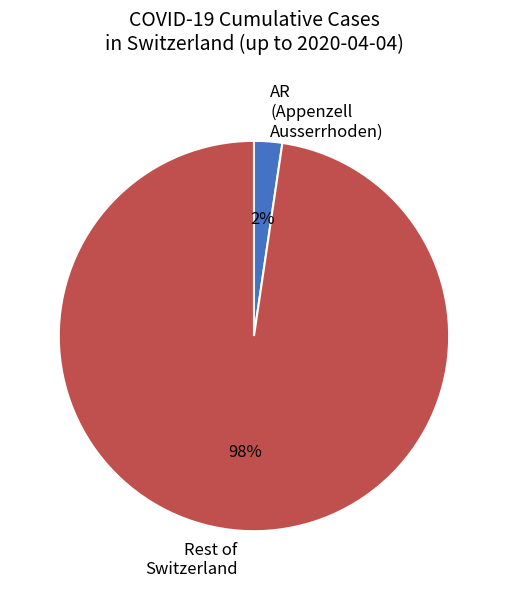

To the nearest percent, what is the average slice percentage?

50%